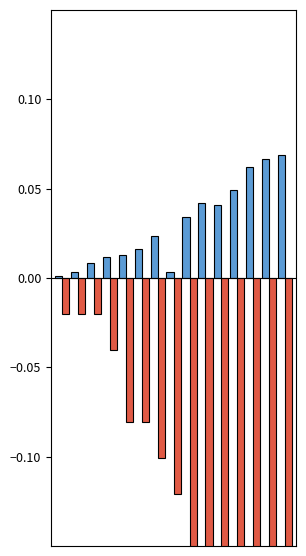

Which series has the largest total across all categories?

CH_diff_pc